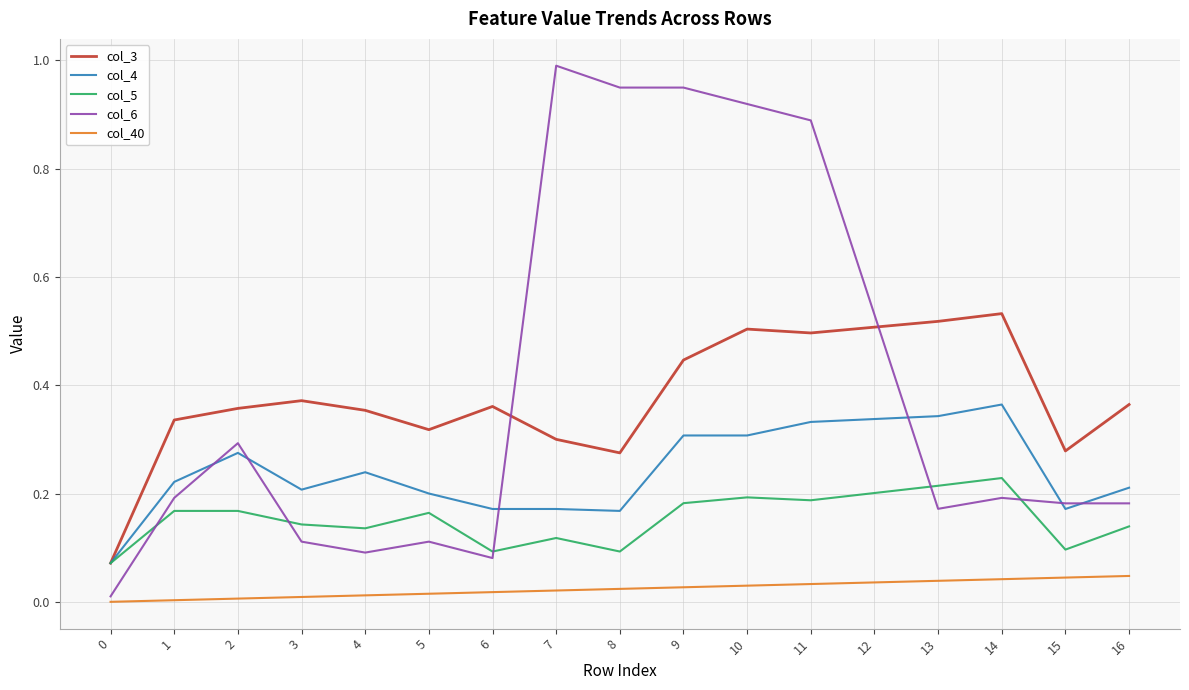

The col_6 series shows 0.2 at 13. True or false?

True